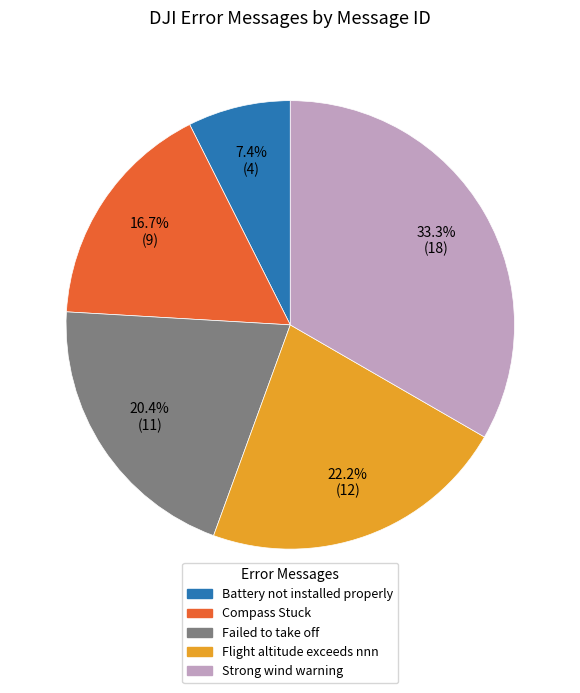

To the nearest percent, what is the combined percentage of Strong wind warning and Battery not installed properly?

41%